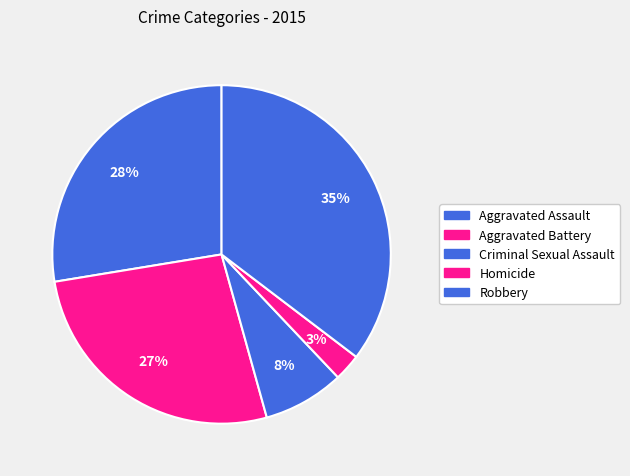

How many segments does this pie chart have?

5